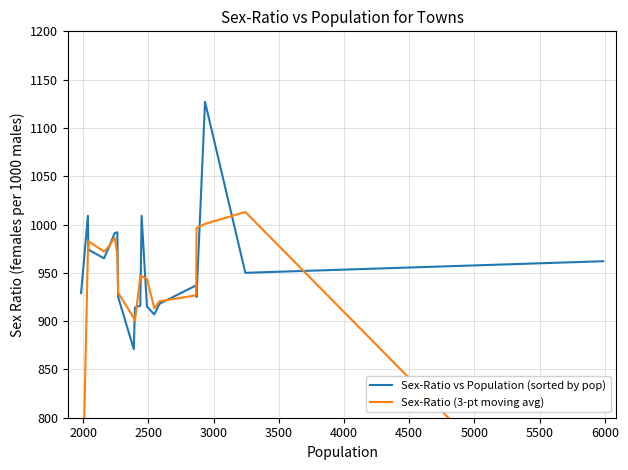

What is the maximum value for Sex-Ratio vs Population (sorted by pop)?

1127